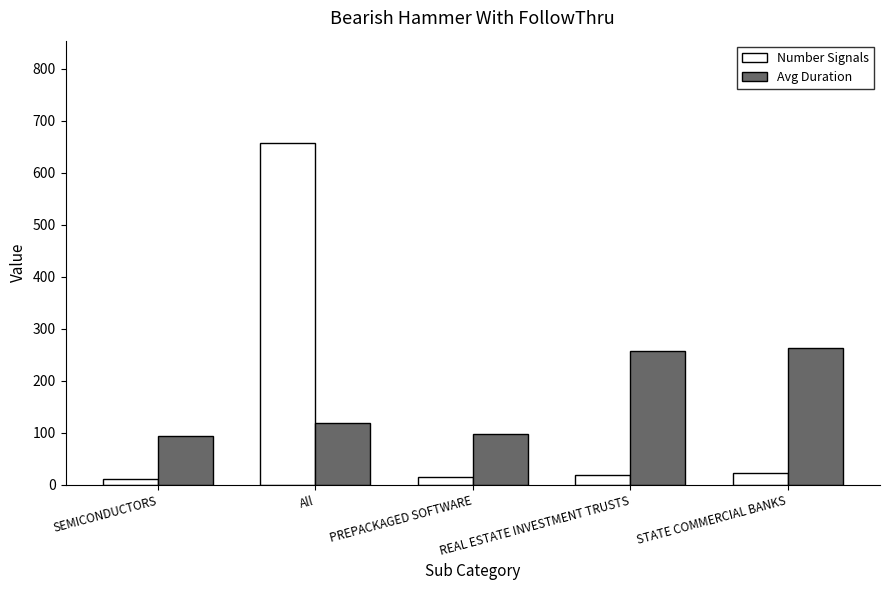

How many bars are there in each group?

2